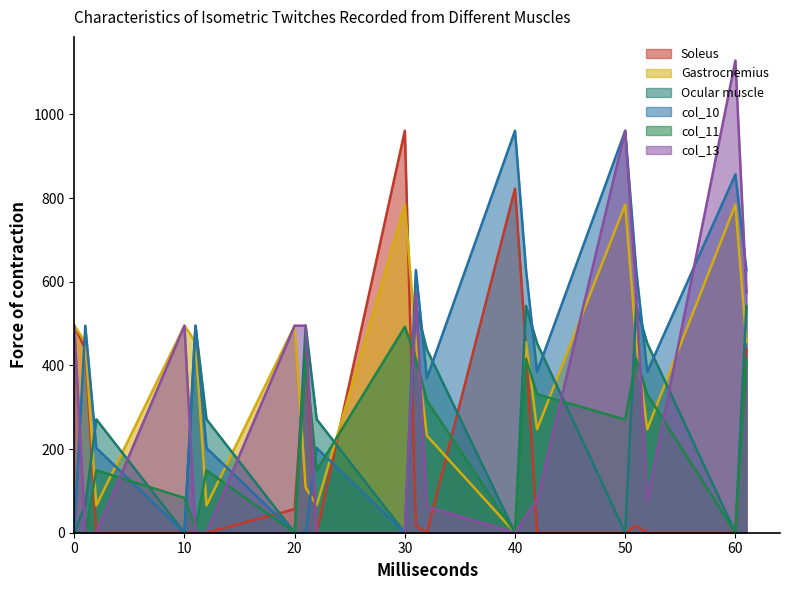

How many data points in col_10 are above 384?

11